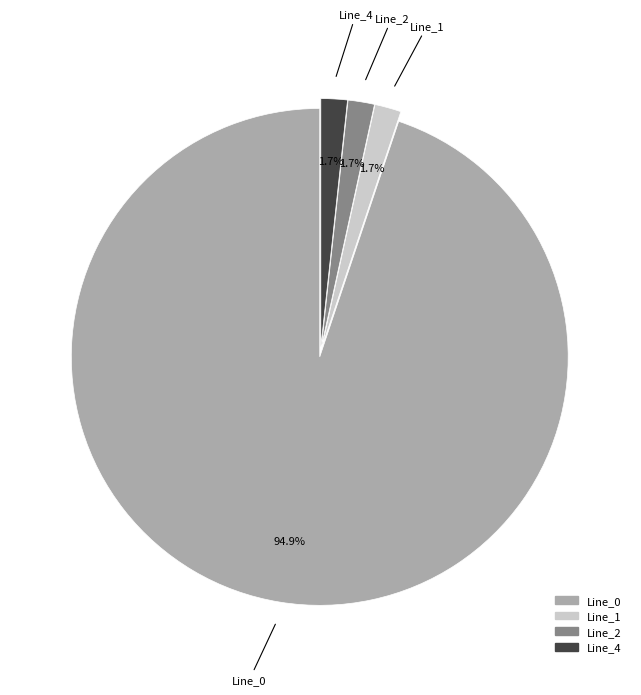

What percentage is the Line_0 slice, to the nearest percent?

95%